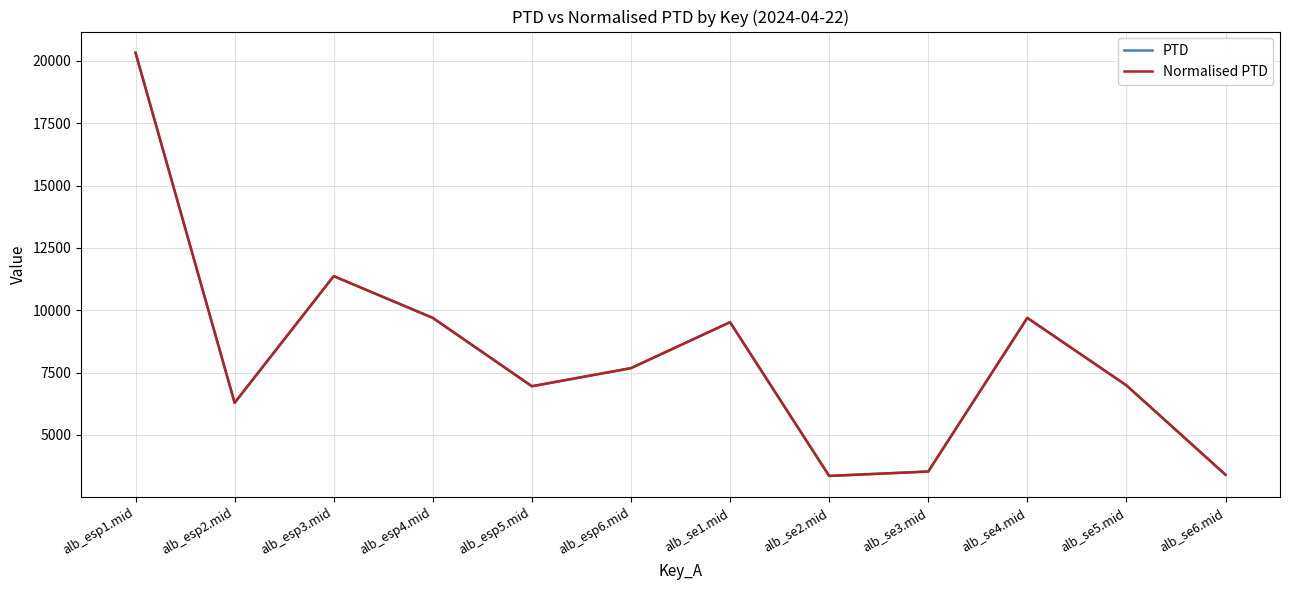

At which label does PTD first exceed 7677?

alb_esp1.mid